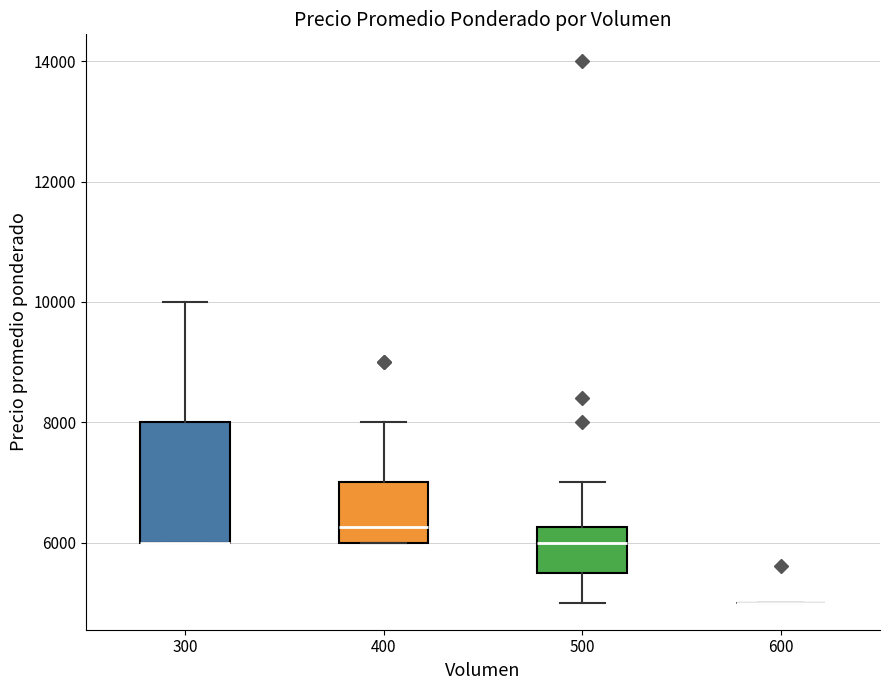

Which box is the tallest, from its lower edge to its upper edge?

300